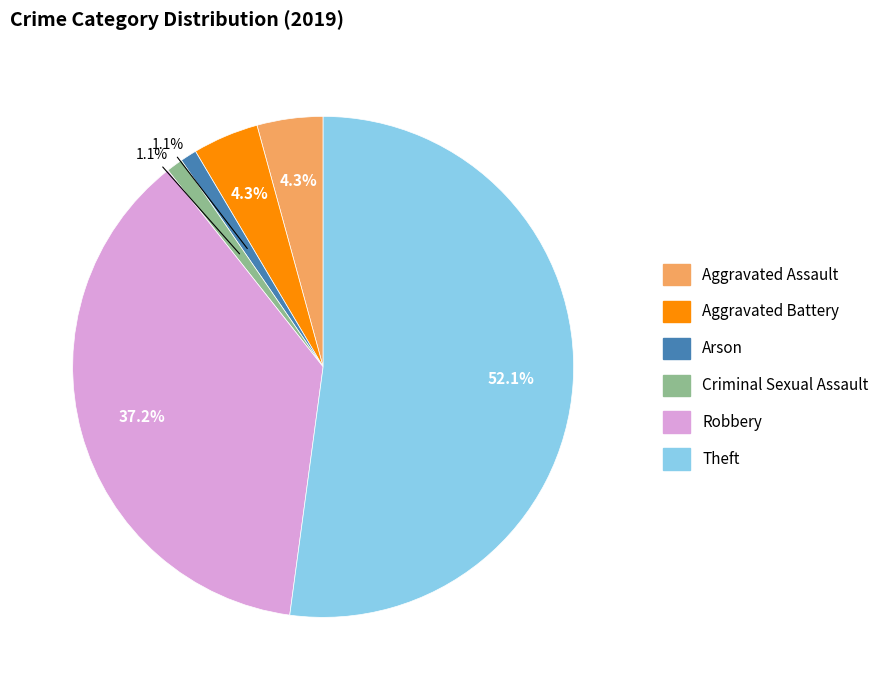

Is there a majority slice in this chart?

Yes